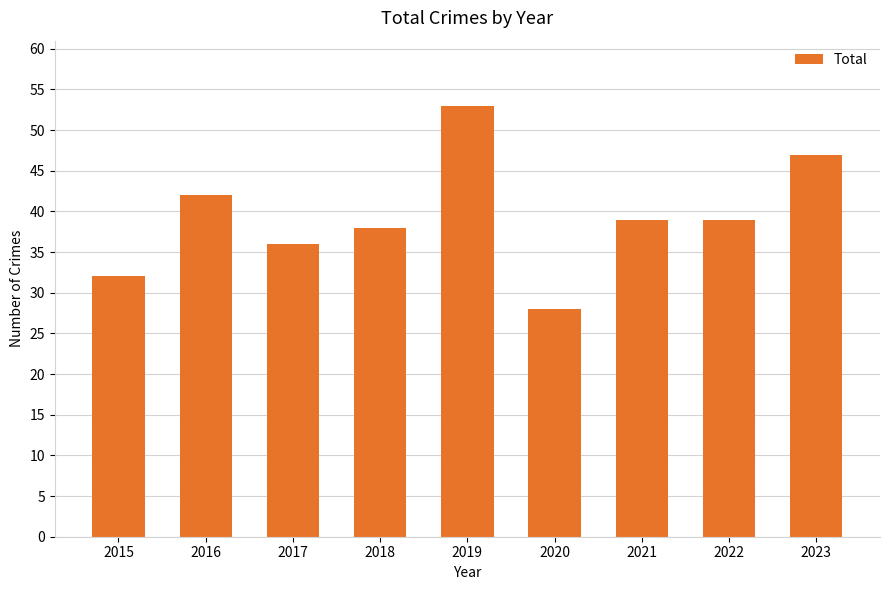

What is the average value?

39